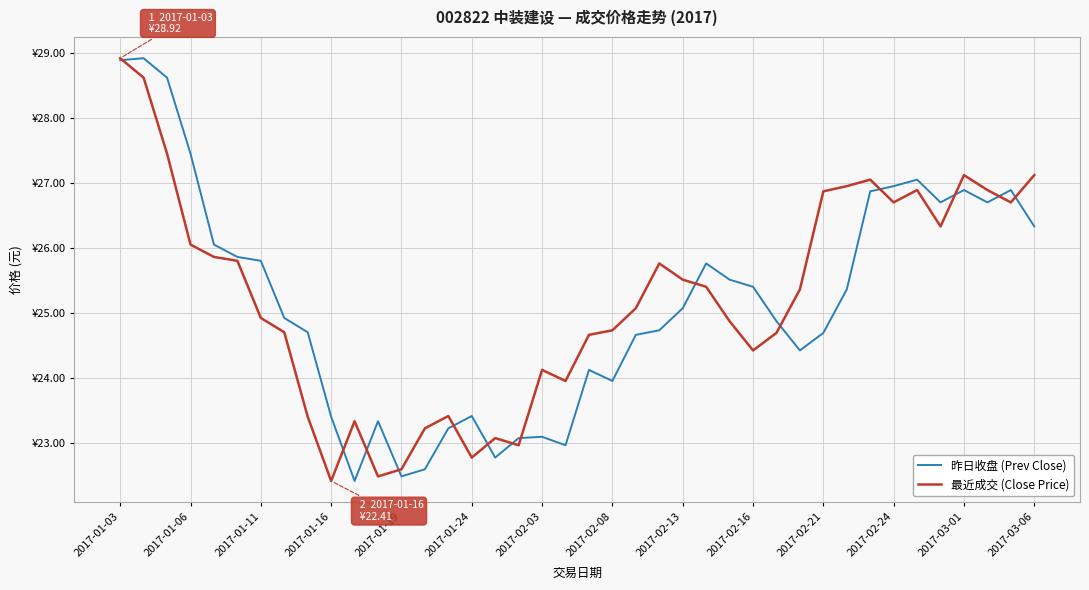

True or false: 昨日收盘 (Prev Close) and 最近成交 (Close Price) cross at least once.

True